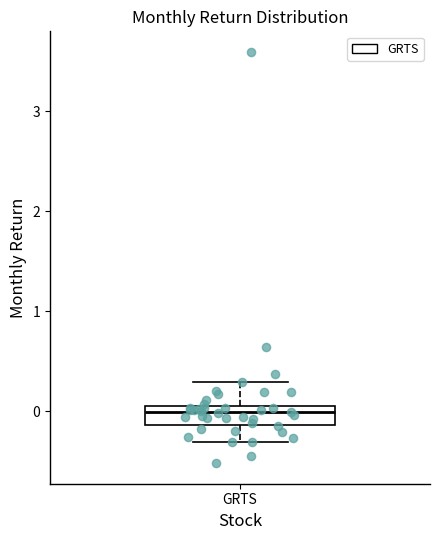

Where does the median line of the box for GRTS sit on the y-axis? The values are not printed on the chart, so give them approximately, as read against the axis.

0.0